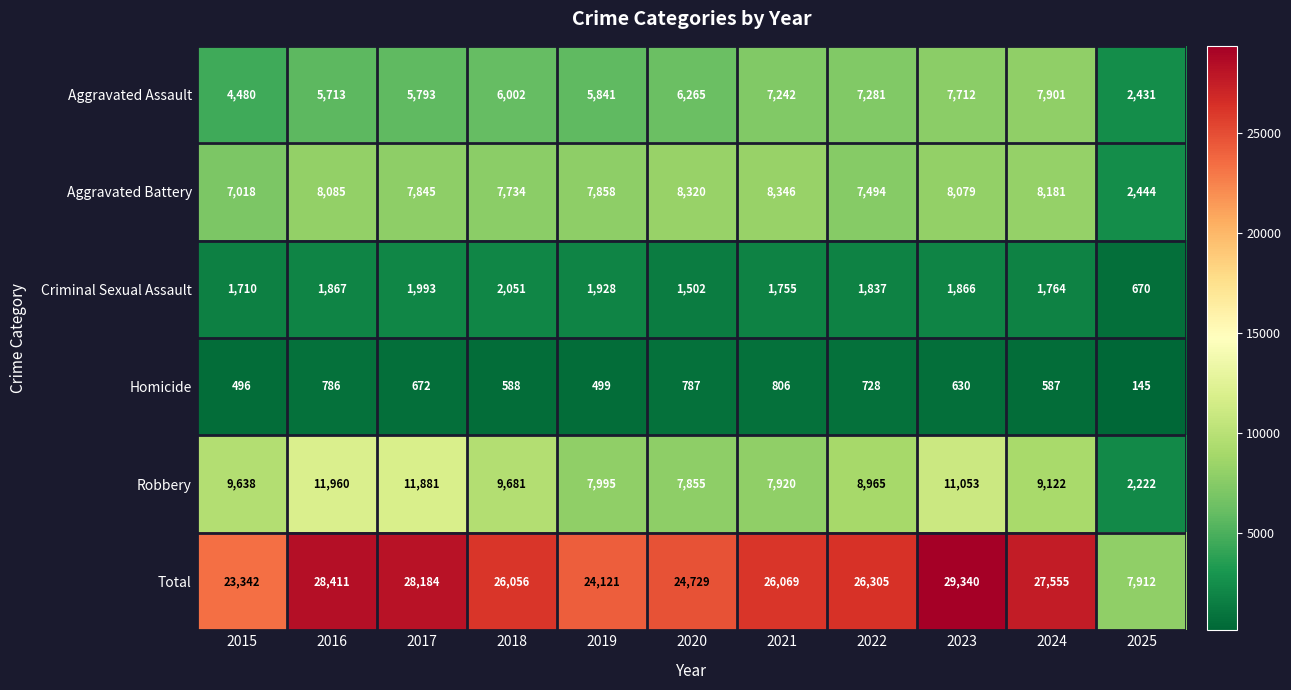

Where is Criminal Sexual Assault nearest to the value 1360?

2020